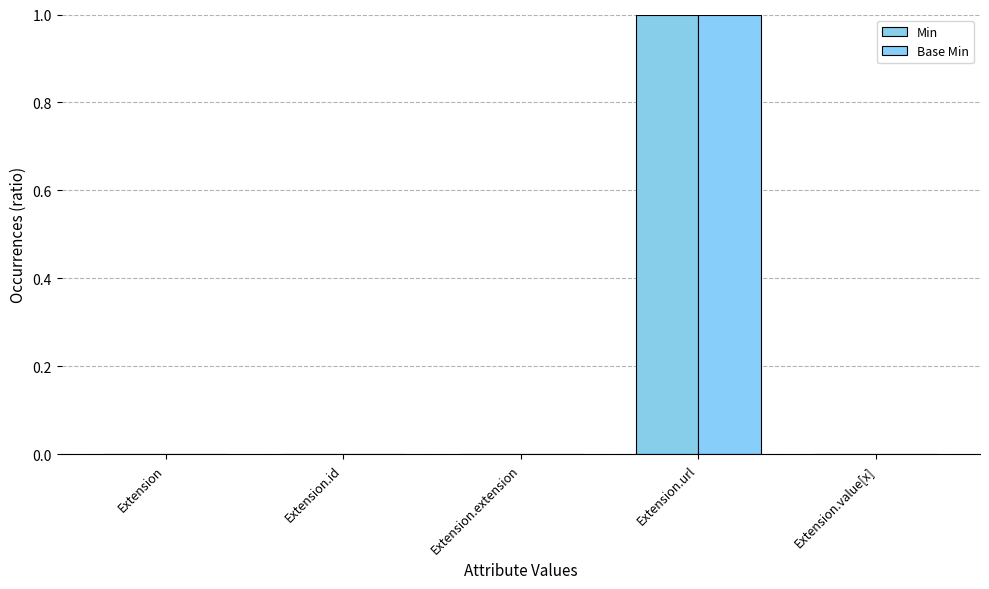

Which category has the highest value across all series?

Extension.url